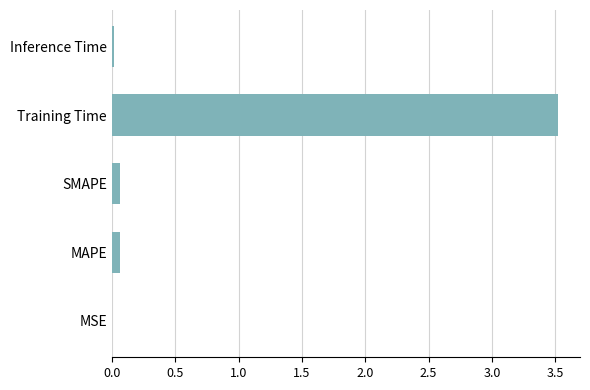

The value at Training Time is 1.7. True or false?

False